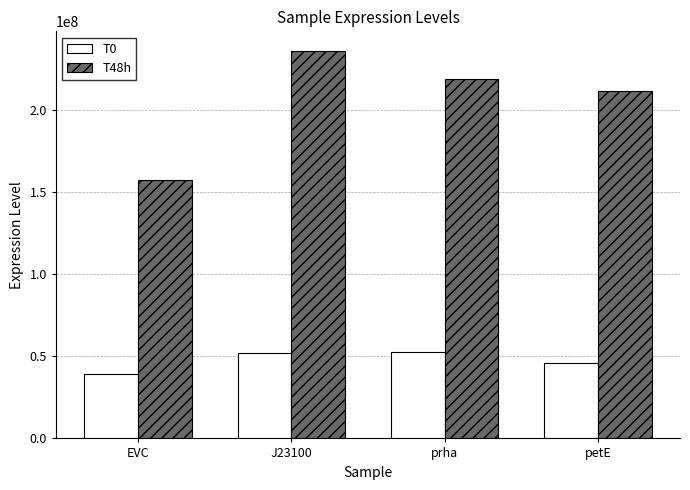

What value does the T0 series have at J23100?

52015296.7